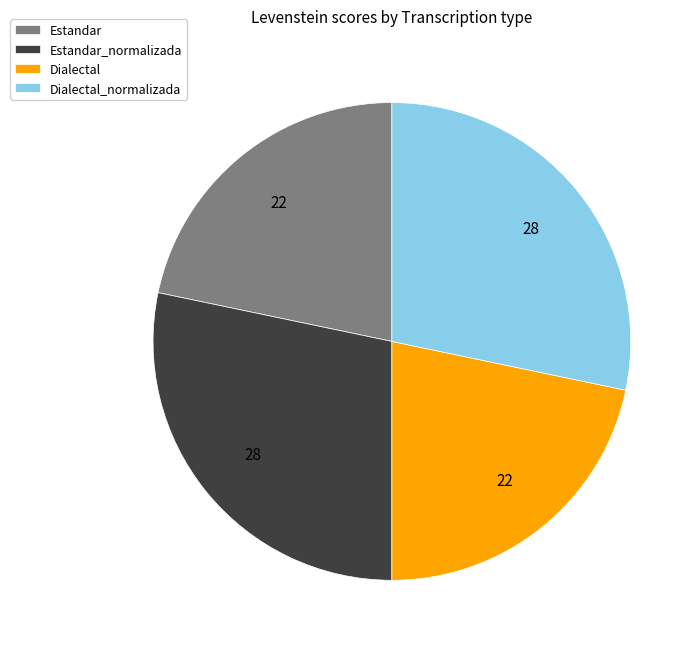

Does Estandar represent more than half of the total?

No